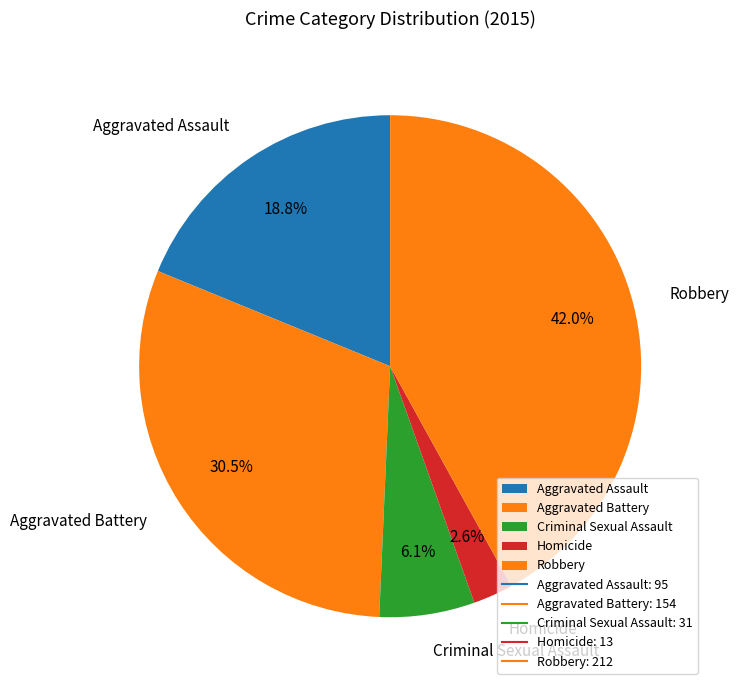

Does Homicide represent more than half of the total?

No